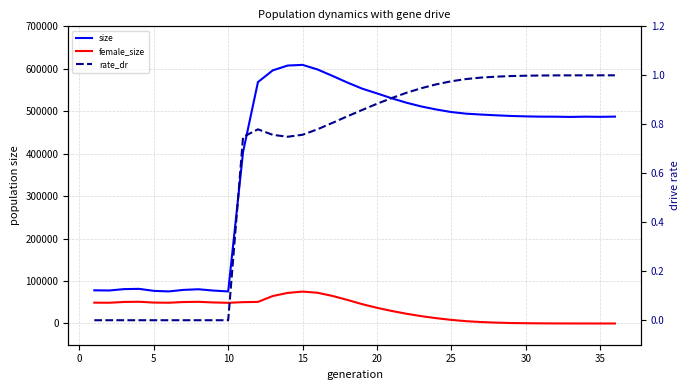

At how many categories does at least one series exceed 414104?

25